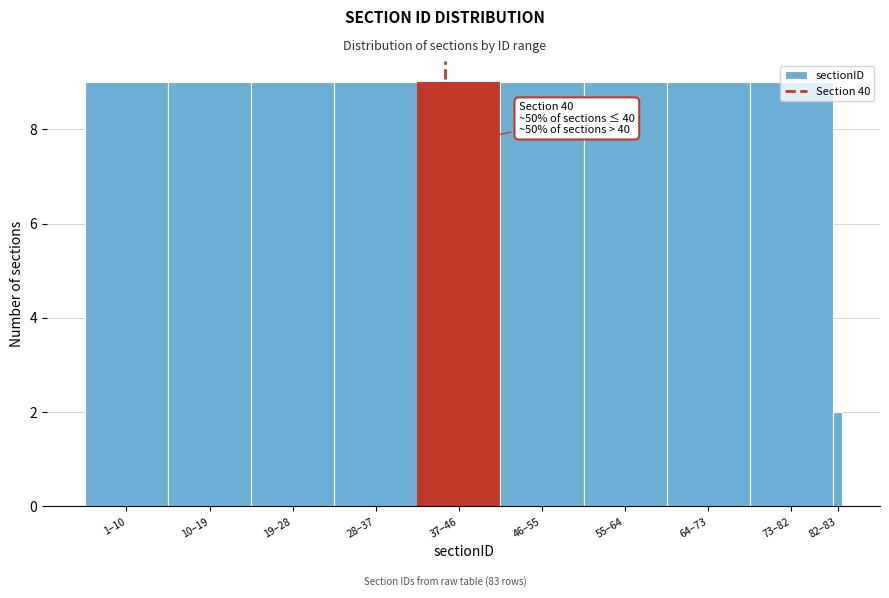

What position from the right is 1–10?

10